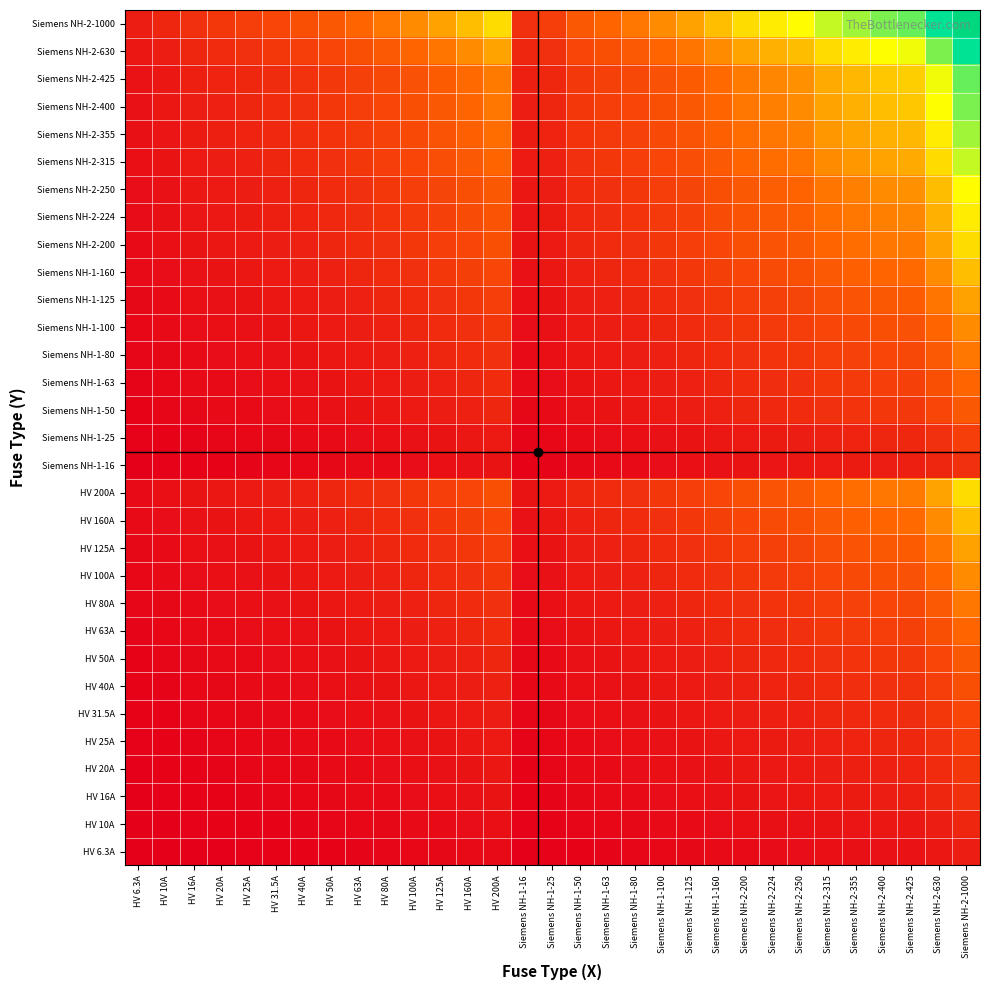

Reading right to left, list all the values displayed in this chart.

HV 6.3A: Siemens NH-2-1000=79.4	Siemens NH-2-630=63.0	Siemens NH-2-425=51.7	Siemens NH-2-400=50.2	Siemens NH-2-355=47.3	Siemens NH-2-315=44.5	Siemens NH-2-250=39.7	Siemens NH-2-224=37.6	Siemens NH-2-200=35.5	Siemens NH-1-160=31.7	Siemens NH-1-125=28.1	Siemens NH-1-100=25.1	Siemens NH-1-80=22.4	Siemens NH-1-63=19.9	Siemens NH-1-50=17.7	Siemens NH-1-25=12.5	Siemens NH-1-16=10.0	HV 200A=35.5	HV 160A=31.7	HV 125A=28.1	HV 100A=25.1	HV 80A=22.4	HV 63A=19.9	HV 50A=17.7	HV 40A=15.9	HV 31.5A=14.1	HV 25A=12.5	HV 20A=11.2	HV 16A=10.0	HV 10A=7.9	HV 6.3A=6.3
HV 10A: Siemens NH-2-1000=100.0	Siemens NH-2-630=79.4	Siemens NH-2-425=65.2	Siemens NH-2-400=63.2	Siemens NH-2-355=59.6	Siemens NH-2-315=56.1	Siemens NH-2-250=50.0	Siemens NH-2-224=47.3	Siemens NH-2-200=44.7	Siemens NH-1-160=40.0	Siemens NH-1-125=35.4	Siemens NH-1-100=31.6	Siemens NH-1-80=28.3	Siemens NH-1-63=25.1	Siemens NH-1-50=22.4	Siemens NH-1-25=15.8	Siemens NH-1-16=12.6	HV 200A=44.7	HV 160A=40.0	HV 125A=35.4	HV 100A=31.6	HV 80A=28.3	HV 63A=25.1	HV 50A=22.4	HV 40A=20.0	HV 31.5A=17.7	HV 25A=15.8	HV 20A=14.1	HV 16A=12.6	HV 10A=10.0	HV 6.3A=7.9
HV 16A: Siemens NH-2-1000=126.5	Siemens NH-2-630=100.4	Siemens NH-2-425=82.5	Siemens NH-2-400=80.0	Siemens NH-2-355=75.4	Siemens NH-2-315=71.0	Siemens NH-2-250=63.2	Siemens NH-2-224=59.9	Siemens NH-2-200=56.6	Siemens NH-1-160=50.6	Siemens NH-1-125=44.7	Siemens NH-1-100=40.0	Siemens NH-1-80=35.8	Siemens NH-1-63=31.7	Siemens NH-1-50=28.3	Siemens NH-1-25=20.0	Siemens NH-1-16=16.0	HV 200A=56.6	HV 160A=50.6	HV 125A=44.7	HV 100A=40.0	HV 80A=35.8	HV 63A=31.7	HV 50A=28.3	HV 40A=25.3	HV 31.5A=22.4	HV 25A=20.0	HV 20A=17.9	HV 16A=16.0	HV 10A=12.6	HV 6.3A=10.0
HV 20A: Siemens NH-2-1000=141.4	Siemens NH-2-630=112.2	Siemens NH-2-425=92.2	Siemens NH-2-400=89.4	Siemens NH-2-355=84.3	Siemens NH-2-315=79.4	Siemens NH-2-250=70.7	Siemens NH-2-224=66.9	Siemens NH-2-200=63.2	Siemens NH-1-160=56.6	Siemens NH-1-125=50.0	Siemens NH-1-100=44.7	Siemens NH-1-80=40.0	Siemens NH-1-63=35.5	Siemens NH-1-50=31.6	Siemens NH-1-25=22.4	Siemens NH-1-16=17.9	HV 200A=63.2	HV 160A=56.6	HV 125A=50.0	HV 100A=44.7	HV 80A=40.0	HV 63A=35.5	HV 50A=31.6	HV 40A=28.3	HV 31.5A=25.1	HV 25A=22.4	HV 20A=20.0	HV 16A=17.9	HV 10A=14.1	HV 6.3A=11.2
HV 25A: Siemens NH-2-1000=158.1	Siemens NH-2-630=125.5	Siemens NH-2-425=103.1	Siemens NH-2-400=100.0	Siemens NH-2-355=94.2	Siemens NH-2-315=88.7	Siemens NH-2-250=79.1	Siemens NH-2-224=74.8	Siemens NH-2-200=70.7	Siemens NH-1-160=63.2	Siemens NH-1-125=55.9	Siemens NH-1-100=50.0	Siemens NH-1-80=44.7	Siemens NH-1-63=39.7	Siemens NH-1-50=35.4	Siemens NH-1-25=25.0	Siemens NH-1-16=20.0	HV 200A=70.7	HV 160A=63.2	HV 125A=55.9	HV 100A=50.0	HV 80A=44.7	HV 63A=39.7	HV 50A=35.4	HV 40A=31.6	HV 31.5A=28.1	HV 25A=25.0	HV 20A=22.4	HV 16A=20.0	HV 10A=15.8	HV 6.3A=12.5
HV 31.5A: Siemens NH-2-1000=177.5	Siemens NH-2-630=140.9	Siemens NH-2-425=115.7	Siemens NH-2-400=112.2	Siemens NH-2-355=105.7	Siemens NH-2-315=99.6	Siemens NH-2-250=88.7	Siemens NH-2-224=84.0	Siemens NH-2-200=79.4	Siemens NH-1-160=71.0	Siemens NH-1-125=62.7	Siemens NH-1-100=56.1	Siemens NH-1-80=50.2	Siemens NH-1-63=44.5	Siemens NH-1-50=39.7	Siemens NH-1-25=28.1	Siemens NH-1-16=22.4	HV 200A=79.4	HV 160A=71.0	HV 125A=62.7	HV 100A=56.1	HV 80A=50.2	HV 63A=44.5	HV 50A=39.7	HV 40A=35.5	HV 31.5A=31.5	HV 25A=28.1	HV 20A=25.1	HV 16A=22.4	HV 10A=17.7	HV 6.3A=14.1
HV 40A: Siemens NH-2-1000=200.0	Siemens NH-2-630=158.7	Siemens NH-2-425=130.4	Siemens NH-2-400=126.5	Siemens NH-2-355=119.2	Siemens NH-2-315=112.2	Siemens NH-2-250=100.0	Siemens NH-2-224=94.7	Siemens NH-2-200=89.4	Siemens NH-1-160=80.0	Siemens NH-1-125=70.7	Siemens NH-1-100=63.2	Siemens NH-1-80=56.6	Siemens NH-1-63=50.2	Siemens NH-1-50=44.7	Siemens NH-1-25=31.6	Siemens NH-1-16=25.3	HV 200A=89.4	HV 160A=80.0	HV 125A=70.7	HV 100A=63.2	HV 80A=56.6	HV 63A=50.2	HV 50A=44.7	HV 40A=40.0	HV 31.5A=35.5	HV 25A=31.6	HV 20A=28.3	HV 16A=25.3	HV 10A=20.0	HV 6.3A=15.9
HV 50A: Siemens NH-2-1000=223.6	Siemens NH-2-630=177.5	Siemens NH-2-425=145.8	Siemens NH-2-400=141.4	Siemens NH-2-355=133.2	Siemens NH-2-315=125.5	Siemens NH-2-250=111.8	Siemens NH-2-224=105.8	Siemens NH-2-200=100.0	Siemens NH-1-160=89.4	Siemens NH-1-125=79.1	Siemens NH-1-100=70.7	Siemens NH-1-80=63.2	Siemens NH-1-63=56.1	Siemens NH-1-50=50.0	Siemens NH-1-25=35.4	Siemens NH-1-16=28.3	HV 200A=100.0	HV 160A=89.4	HV 125A=79.1	HV 100A=70.7	HV 80A=63.2	HV 63A=56.1	HV 50A=50.0	HV 40A=44.7	HV 31.5A=39.7	HV 25A=35.4	HV 20A=31.6	HV 16A=28.3	HV 10A=22.4	HV 6.3A=17.7
HV 63A: Siemens NH-2-1000=251.0	Siemens NH-2-630=199.2	Siemens NH-2-425=163.6	Siemens NH-2-400=158.7	Siemens NH-2-355=149.5	Siemens NH-2-315=140.9	Siemens NH-2-250=125.5	Siemens NH-2-224=118.8	Siemens NH-2-200=112.2	Siemens NH-1-160=100.4	Siemens NH-1-125=88.7	Siemens NH-1-100=79.4	Siemens NH-1-80=71.0	Siemens NH-1-63=63.0	Siemens NH-1-50=56.1	Siemens NH-1-25=39.7	Siemens NH-1-16=31.7	HV 200A=112.2	HV 160A=100.4	HV 125A=88.7	HV 100A=79.4	HV 80A=71.0	HV 63A=63.0	HV 50A=56.1	HV 40A=50.2	HV 31.5A=44.5	HV 25A=39.7	HV 20A=35.5	HV 16A=31.7	HV 10A=25.1	HV 6.3A=19.9
HV 80A: Siemens NH-2-1000=282.8	Siemens NH-2-630=224.5	Siemens NH-2-425=184.4	Siemens NH-2-400=178.9	Siemens NH-2-355=168.5	Siemens NH-2-315=158.7	Siemens NH-2-250=141.4	Siemens NH-2-224=133.9	Siemens NH-2-200=126.5	Siemens NH-1-160=113.1	Siemens NH-1-125=100.0	Siemens NH-1-100=89.4	Siemens NH-1-80=80.0	Siemens NH-1-63=71.0	Siemens NH-1-50=63.2	Siemens NH-1-25=44.7	Siemens NH-1-16=35.8	HV 200A=126.5	HV 160A=113.1	HV 125A=100.0	HV 100A=89.4	HV 80A=80.0	HV 63A=71.0	HV 50A=63.2	HV 40A=56.6	HV 31.5A=50.2	HV 25A=44.7	HV 20A=40.0	HV 16A=35.8	HV 10A=28.3	HV 6.3A=22.4
HV 100A: Siemens NH-2-1000=316.2	Siemens NH-2-630=251.0	Siemens NH-2-425=206.2	Siemens NH-2-400=200.0	Siemens NH-2-355=188.4	Siemens NH-2-315=177.5	Siemens NH-2-250=158.1	Siemens NH-2-224=149.7	Siemens NH-2-200=141.4	Siemens NH-1-160=126.5	Siemens NH-1-125=111.8	Siemens NH-1-100=100.0	Siemens NH-1-80=89.4	Siemens NH-1-63=79.4	Siemens NH-1-50=70.7	Siemens NH-1-25=50.0	Siemens NH-1-16=40.0	HV 200A=141.4	HV 160A=126.5	HV 125A=111.8	HV 100A=100.0	HV 80A=89.4	HV 63A=79.4	HV 50A=70.7	HV 40A=63.2	HV 31.5A=56.1	HV 25A=50.0	HV 20A=44.7	HV 16A=40.0	HV 10A=31.6	HV 6.3A=25.1
HV 125A: Siemens NH-2-1000=353.6	Siemens NH-2-630=280.6	Siemens NH-2-425=230.5	Siemens NH-2-400=223.6	Siemens NH-2-355=210.7	Siemens NH-2-315=198.4	Siemens NH-2-250=176.8	Siemens NH-2-224=167.3	Siemens NH-2-200=158.1	Siemens NH-1-160=141.4	Siemens NH-1-125=125.0	Siemens NH-1-100=111.8	Siemens NH-1-80=100.0	Siemens NH-1-63=88.7	Siemens NH-1-50=79.1	Siemens NH-1-25=55.9	Siemens NH-1-16=44.7	HV 200A=158.1	HV 160A=141.4	HV 125A=125.0	HV 100A=111.8	HV 80A=100.0	HV 63A=88.7	HV 50A=79.1	HV 40A=70.7	HV 31.5A=62.7	HV 25A=55.9	HV 20A=50.0	HV 16A=44.7	HV 10A=35.4	HV 6.3A=28.1
HV 160A: Siemens NH-2-1000=400.0	Siemens NH-2-630=317.5	Siemens NH-2-425=260.8	Siemens NH-2-400=253.0	Siemens NH-2-355=238.3	Siemens NH-2-315=224.5	Siemens NH-2-250=200.0	Siemens NH-2-224=189.3	Siemens NH-2-200=178.9	Siemens NH-1-160=160.0	Siemens NH-1-125=141.4	Siemens NH-1-100=126.5	Siemens NH-1-80=113.1	Siemens NH-1-63=100.4	Siemens NH-1-50=89.4	Siemens NH-1-25=63.2	Siemens NH-1-16=50.6	HV 200A=178.9	HV 160A=160.0	HV 125A=141.4	HV 100A=126.5	HV 80A=113.1	HV 63A=100.4	HV 50A=89.4	HV 40A=80.0	HV 31.5A=71.0	HV 25A=63.2	HV 20A=56.6	HV 16A=50.6	HV 10A=40.0	HV 6.3A=31.7
HV 200A: Siemens NH-2-1000=447.2	Siemens NH-2-630=355.0	Siemens NH-2-425=291.5	Siemens NH-2-400=282.8	Siemens NH-2-355=266.5	Siemens NH-2-315=251.0	Siemens NH-2-250=223.6	Siemens NH-2-224=211.7	Siemens NH-2-200=200.0	Siemens NH-1-160=178.9	Siemens NH-1-125=158.1	Siemens NH-1-100=141.4	Siemens NH-1-80=126.5	Siemens NH-1-63=112.2	Siemens NH-1-50=100.0	Siemens NH-1-25=70.7	Siemens NH-1-16=56.6	HV 200A=200.0	HV 160A=178.9	HV 125A=158.1	HV 100A=141.4	HV 80A=126.5	HV 63A=112.2	HV 50A=100.0	HV 40A=89.4	HV 31.5A=79.4	HV 25A=70.7	HV 20A=63.2	HV 16A=56.6	HV 10A=44.7	HV 6.3A=35.5
Siemens NH-1-16: Siemens NH-2-1000=126.5	Siemens NH-2-630=100.4	Siemens NH-2-425=82.5	Siemens NH-2-400=80.0	Siemens NH-2-355=75.4	Siemens NH-2-315=71.0	Siemens NH-2-250=63.2	Siemens NH-2-224=59.9	Siemens NH-2-200=56.6	Siemens NH-1-160=50.6	Siemens NH-1-125=44.7	Siemens NH-1-100=40.0	Siemens NH-1-80=35.8	Siemens NH-1-63=31.7	Siemens NH-1-50=28.3	Siemens NH-1-25=20.0	Siemens NH-1-16=16.0	HV 200A=56.6	HV 160A=50.6	HV 125A=44.7	HV 100A=40.0	HV 80A=35.8	HV 63A=31.7	HV 50A=28.3	HV 40A=25.3	HV 31.5A=22.4	HV 25A=20.0	HV 20A=17.9	HV 16A=16.0	HV 10A=12.6	HV 6.3A=10.0
Siemens NH-1-25: Siemens NH-2-1000=158.1	Siemens NH-2-630=125.5	Siemens NH-2-425=103.1	Siemens NH-2-400=100.0	Siemens NH-2-355=94.2	Siemens NH-2-315=88.7	Siemens NH-2-250=79.1	Siemens NH-2-224=74.8	Siemens NH-2-200=70.7	Siemens NH-1-160=63.2	Siemens NH-1-125=55.9	Siemens NH-1-100=50.0	Siemens NH-1-80=44.7	Siemens NH-1-63=39.7	Siemens NH-1-50=35.4	Siemens NH-1-25=25.0	Siemens NH-1-16=20.0	HV 200A=70.7	HV 160A=63.2	HV 125A=55.9	HV 100A=50.0	HV 80A=44.7	HV 63A=39.7	HV 50A=35.4	HV 40A=31.6	HV 31.5A=28.1	HV 25A=25.0	HV 20A=22.4	HV 16A=20.0	HV 10A=15.8	HV 6.3A=12.5
Siemens NH-1-50: Siemens NH-2-1000=223.6	Siemens NH-2-630=177.5	Siemens NH-2-425=145.8	Siemens NH-2-400=141.4	Siemens NH-2-355=133.2	Siemens NH-2-315=125.5	Siemens NH-2-250=111.8	Siemens NH-2-224=105.8	Siemens NH-2-200=100.0	Siemens NH-1-160=89.4	Siemens NH-1-125=79.1	Siemens NH-1-100=70.7	Siemens NH-1-80=63.2	Siemens NH-1-63=56.1	Siemens NH-1-50=50.0	Siemens NH-1-25=35.4	Siemens NH-1-16=28.3	HV 200A=100.0	HV 160A=89.4	HV 125A=79.1	HV 100A=70.7	HV 80A=63.2	HV 63A=56.1	HV 50A=50.0	HV 40A=44.7	HV 31.5A=39.7	HV 25A=35.4	HV 20A=31.6	HV 16A=28.3	HV 10A=22.4	HV 6.3A=17.7
Siemens NH-1-63: Siemens NH-2-1000=251.0	Siemens NH-2-630=199.2	Siemens NH-2-425=163.6	Siemens NH-2-400=158.7	Siemens NH-2-355=149.5	Siemens NH-2-315=140.9	Siemens NH-2-250=125.5	Siemens NH-2-224=118.8	Siemens NH-2-200=112.2	Siemens NH-1-160=100.4	Siemens NH-1-125=88.7	Siemens NH-1-100=79.4	Siemens NH-1-80=71.0	Siemens NH-1-63=63.0	Siemens NH-1-50=56.1	Siemens NH-1-25=39.7	Siemens NH-1-16=31.7	HV 200A=112.2	HV 160A=100.4	HV 125A=88.7	HV 100A=79.4	HV 80A=71.0	HV 63A=63.0	HV 50A=56.1	HV 40A=50.2	HV 31.5A=44.5	HV 25A=39.7	HV 20A=35.5	HV 16A=31.7	HV 10A=25.1	HV 6.3A=19.9
Siemens NH-1-80: Siemens NH-2-1000=282.8	Siemens NH-2-630=224.5	Siemens NH-2-425=184.4	Siemens NH-2-400=178.9	Siemens NH-2-355=168.5	Siemens NH-2-315=158.7	Siemens NH-2-250=141.4	Siemens NH-2-224=133.9	Siemens NH-2-200=126.5	Siemens NH-1-160=113.1	Siemens NH-1-125=100.0	Siemens NH-1-100=89.4	Siemens NH-1-80=80.0	Siemens NH-1-63=71.0	Siemens NH-1-50=63.2	Siemens NH-1-25=44.7	Siemens NH-1-16=35.8	HV 200A=126.5	HV 160A=113.1	HV 125A=100.0	HV 100A=89.4	HV 80A=80.0	HV 63A=71.0	HV 50A=63.2	HV 40A=56.6	HV 31.5A=50.2	HV 25A=44.7	HV 20A=40.0	HV 16A=35.8	HV 10A=28.3	HV 6.3A=22.4
Siemens NH-1-100: Siemens NH-2-1000=316.2	Siemens NH-2-630=251.0	Siemens NH-2-425=206.2	Siemens NH-2-400=200.0	Siemens NH-2-355=188.4	Siemens NH-2-315=177.5	Siemens NH-2-250=158.1	Siemens NH-2-224=149.7	Siemens NH-2-200=141.4	Siemens NH-1-160=126.5	Siemens NH-1-125=111.8	Siemens NH-1-100=100.0	Siemens NH-1-80=89.4	Siemens NH-1-63=79.4	Siemens NH-1-50=70.7	Siemens NH-1-25=50.0	Siemens NH-1-16=40.0	HV 200A=141.4	HV 160A=126.5	HV 125A=111.8	HV 100A=100.0	HV 80A=89.4	HV 63A=79.4	HV 50A=70.7	HV 40A=63.2	HV 31.5A=56.1	HV 25A=50.0	HV 20A=44.7	HV 16A=40.0	HV 10A=31.6	HV 6.3A=25.1
Siemens NH-1-125: Siemens NH-2-1000=353.6	Siemens NH-2-630=280.6	Siemens NH-2-425=230.5	Siemens NH-2-400=223.6	Siemens NH-2-355=210.7	Siemens NH-2-315=198.4	Siemens NH-2-250=176.8	Siemens NH-2-224=167.3	Siemens NH-2-200=158.1	Siemens NH-1-160=141.4	Siemens NH-1-125=125.0	Siemens NH-1-100=111.8	Siemens NH-1-80=100.0	Siemens NH-1-63=88.7	Siemens NH-1-50=79.1	Siemens NH-1-25=55.9	Siemens NH-1-16=44.7	HV 200A=158.1	HV 160A=141.4	HV 125A=125.0	HV 100A=111.8	HV 80A=100.0	HV 63A=88.7	HV 50A=79.1	HV 40A=70.7	HV 31.5A=62.7	HV 25A=55.9	HV 20A=50.0	HV 16A=44.7	HV 10A=35.4	HV 6.3A=28.1
Siemens NH-1-160: Siemens NH-2-1000=400.0	Siemens NH-2-630=317.5	Siemens NH-2-425=260.8	Siemens NH-2-400=253.0	Siemens NH-2-355=238.3	Siemens NH-2-315=224.5	Siemens NH-2-250=200.0	Siemens NH-2-224=189.3	Siemens NH-2-200=178.9	Siemens NH-1-160=160.0	Siemens NH-1-125=141.4	Siemens NH-1-100=126.5	Siemens NH-1-80=113.1	Siemens NH-1-63=100.4	Siemens NH-1-50=89.4	Siemens NH-1-25=63.2	Siemens NH-1-16=50.6	HV 200A=178.9	HV 160A=160.0	HV 125A=141.4	HV 100A=126.5	HV 80A=113.1	HV 63A=100.4	HV 50A=89.4	HV 40A=80.0	HV 31.5A=71.0	HV 25A=63.2	HV 20A=56.6	HV 16A=50.6	HV 10A=40.0	HV 6.3A=31.7
Siemens NH-2-200: Siemens NH-2-1000=447.2	Siemens NH-2-630=355.0	Siemens NH-2-425=291.5	Siemens NH-2-400=282.8	Siemens NH-2-355=266.5	Siemens NH-2-315=251.0	Siemens NH-2-250=223.6	Siemens NH-2-224=211.7	Siemens NH-2-200=200.0	Siemens NH-1-160=178.9	Siemens NH-1-125=158.1	Siemens NH-1-100=141.4	Siemens NH-1-80=126.5	Siemens NH-1-63=112.2	Siemens NH-1-50=100.0	Siemens NH-1-25=70.7	Siemens NH-1-16=56.6	HV 200A=200.0	HV 160A=178.9	HV 125A=158.1	HV 100A=141.4	HV 80A=126.5	HV 63A=112.2	HV 50A=100.0	HV 40A=89.4	HV 31.5A=79.4	HV 25A=70.7	HV 20A=63.2	HV 16A=56.6	HV 10A=44.7	HV 6.3A=35.5
Siemens NH-2-224: Siemens NH-2-1000=473.3	Siemens NH-2-630=375.7	Siemens NH-2-425=308.5	Siemens NH-2-400=299.3	Siemens NH-2-355=282.0	Siemens NH-2-315=265.6	Siemens NH-2-250=236.6	Siemens NH-2-224=224.0	Siemens NH-2-200=211.7	Siemens NH-1-160=189.3	Siemens NH-1-125=167.3	Siemens NH-1-100=149.7	Siemens NH-1-80=133.9	Siemens NH-1-63=118.8	Siemens NH-1-50=105.8	Siemens NH-1-25=74.8	Siemens NH-1-16=59.9	HV 200A=211.7	HV 160A=189.3	HV 125A=167.3	HV 100A=149.7	HV 80A=133.9	HV 63A=118.8	HV 50A=105.8	HV 40A=94.7	HV 31.5A=84.0	HV 25A=74.8	HV 20A=66.9	HV 16A=59.9	HV 10A=47.3	HV 6.3A=37.6
Siemens NH-2-250: Siemens NH-2-1000=500.0	Siemens NH-2-630=396.9	Siemens NH-2-425=326.0	Siemens NH-2-400=316.2	Siemens NH-2-355=297.9	Siemens NH-2-315=280.6	Siemens NH-2-250=250.0	Siemens NH-2-224=236.6	Siemens NH-2-200=223.6	Siemens NH-1-160=200.0	Siemens NH-1-125=176.8	Siemens NH-1-100=158.1	Siemens NH-1-80=141.4	Siemens NH-1-63=125.5	Siemens NH-1-50=111.8	Siemens NH-1-25=79.1	Siemens NH-1-16=63.2	HV 200A=223.6	HV 160A=200.0	HV 125A=176.8	HV 100A=158.1	HV 80A=141.4	HV 63A=125.5	HV 50A=111.8	HV 40A=100.0	HV 31.5A=88.7	HV 25A=79.1	HV 20A=70.7	HV 16A=63.2	HV 10A=50.0	HV 6.3A=39.7
Siemens NH-2-315: Siemens NH-2-1000=561.2	Siemens NH-2-630=445.5	Siemens NH-2-425=365.9	Siemens NH-2-400=355.0	Siemens NH-2-355=334.4	Siemens NH-2-315=315.0	Siemens NH-2-250=280.6	Siemens NH-2-224=265.6	Siemens NH-2-200=251.0	Siemens NH-1-160=224.5	Siemens NH-1-125=198.4	Siemens NH-1-100=177.5	Siemens NH-1-80=158.7	Siemens NH-1-63=140.9	Siemens NH-1-50=125.5	Siemens NH-1-25=88.7	Siemens NH-1-16=71.0	HV 200A=251.0	HV 160A=224.5	HV 125A=198.4	HV 100A=177.5	HV 80A=158.7	HV 63A=140.9	HV 50A=125.5	HV 40A=112.2	HV 31.5A=99.6	HV 25A=88.7	HV 20A=79.4	HV 16A=71.0	HV 10A=56.1	HV 6.3A=44.5
Siemens NH-2-355: Siemens NH-2-1000=595.8	Siemens NH-2-630=472.9	Siemens NH-2-425=388.4	Siemens NH-2-400=376.8	Siemens NH-2-355=355.0	Siemens NH-2-315=334.4	Siemens NH-2-250=297.9	Siemens NH-2-224=282.0	Siemens NH-2-200=266.5	Siemens NH-1-160=238.3	Siemens NH-1-125=210.7	Siemens NH-1-100=188.4	Siemens NH-1-80=168.5	Siemens NH-1-63=149.5	Siemens NH-1-50=133.2	Siemens NH-1-25=94.2	Siemens NH-1-16=75.4	HV 200A=266.5	HV 160A=238.3	HV 125A=210.7	HV 100A=188.4	HV 80A=168.5	HV 63A=149.5	HV 50A=133.2	HV 40A=119.2	HV 31.5A=105.7	HV 25A=94.2	HV 20A=84.3	HV 16A=75.4	HV 10A=59.6	HV 6.3A=47.3
Siemens NH-2-400: Siemens NH-2-1000=632.5	Siemens NH-2-630=502.0	Siemens NH-2-425=412.3	Siemens NH-2-400=400.0	Siemens NH-2-355=376.8	Siemens NH-2-315=355.0	Siemens NH-2-250=316.2	Siemens NH-2-224=299.3	Siemens NH-2-200=282.8	Siemens NH-1-160=253.0	Siemens NH-1-125=223.6	Siemens NH-1-100=200.0	Siemens NH-1-80=178.9	Siemens NH-1-63=158.7	Siemens NH-1-50=141.4	Siemens NH-1-25=100.0	Siemens NH-1-16=80.0	HV 200A=282.8	HV 160A=253.0	HV 125A=223.6	HV 100A=200.0	HV 80A=178.9	HV 63A=158.7	HV 50A=141.4	HV 40A=126.5	HV 31.5A=112.2	HV 25A=100.0	HV 20A=89.4	HV 16A=80.0	HV 10A=63.2	HV 6.3A=50.2
Siemens NH-2-425: Siemens NH-2-1000=651.9	Siemens NH-2-630=517.4	Siemens NH-2-425=425.0	Siemens NH-2-400=412.3	Siemens NH-2-355=388.4	Siemens NH-2-315=365.9	Siemens NH-2-250=326.0	Siemens NH-2-224=308.5	Siemens NH-2-200=291.5	Siemens NH-1-160=260.8	Siemens NH-1-125=230.5	Siemens NH-1-100=206.2	Siemens NH-1-80=184.4	Siemens NH-1-63=163.6	Siemens NH-1-50=145.8	Siemens NH-1-25=103.1	Siemens NH-1-16=82.5	HV 200A=291.5	HV 160A=260.8	HV 125A=230.5	HV 100A=206.2	HV 80A=184.4	HV 63A=163.6	HV 50A=145.8	HV 40A=130.4	HV 31.5A=115.7	HV 25A=103.1	HV 20A=92.2	HV 16A=82.5	HV 10A=65.2	HV 6.3A=51.7
Siemens NH-2-630: Siemens NH-2-1000=793.7	Siemens NH-2-630=630.0	Siemens NH-2-425=517.4	Siemens NH-2-400=502.0	Siemens NH-2-355=472.9	Siemens NH-2-315=445.5	Siemens NH-2-250=396.9	Siemens NH-2-224=375.7	Siemens NH-2-200=355.0	Siemens NH-1-160=317.5	Siemens NH-1-125=280.6	Siemens NH-1-100=251.0	Siemens NH-1-80=224.5	Siemens NH-1-63=199.2	Siemens NH-1-50=177.5	Siemens NH-1-25=125.5	Siemens NH-1-16=100.4	HV 200A=355.0	HV 160A=317.5	HV 125A=280.6	HV 100A=251.0	HV 80A=224.5	HV 63A=199.2	HV 50A=177.5	HV 40A=158.7	HV 31.5A=140.9	HV 25A=125.5	HV 20A=112.2	HV 16A=100.4	HV 10A=79.4	HV 6.3A=63.0
Siemens NH-2-1000: Siemens NH-2-1000=1000.0	Siemens NH-2-630=793.7	Siemens NH-2-425=651.9	Siemens NH-2-400=632.5	Siemens NH-2-355=595.8	Siemens NH-2-315=561.2	Siemens NH-2-250=500.0	Siemens NH-2-224=473.3	Siemens NH-2-200=447.2	Siemens NH-1-160=400.0	Siemens NH-1-125=353.6	Siemens NH-1-100=316.2	Siemens NH-1-80=282.8	Siemens NH-1-63=251.0	Siemens NH-1-50=223.6	Siemens NH-1-25=158.1	Siemens NH-1-16=126.5	HV 200A=447.2	HV 160A=400.0	HV 125A=353.6	HV 100A=316.2	HV 80A=282.8	HV 63A=251.0	HV 50A=223.6	HV 40A=200.0	HV 31.5A=177.5	HV 25A=158.1	HV 20A=141.4	HV 16A=126.5	HV 10A=100.0	HV 6.3A=79.4